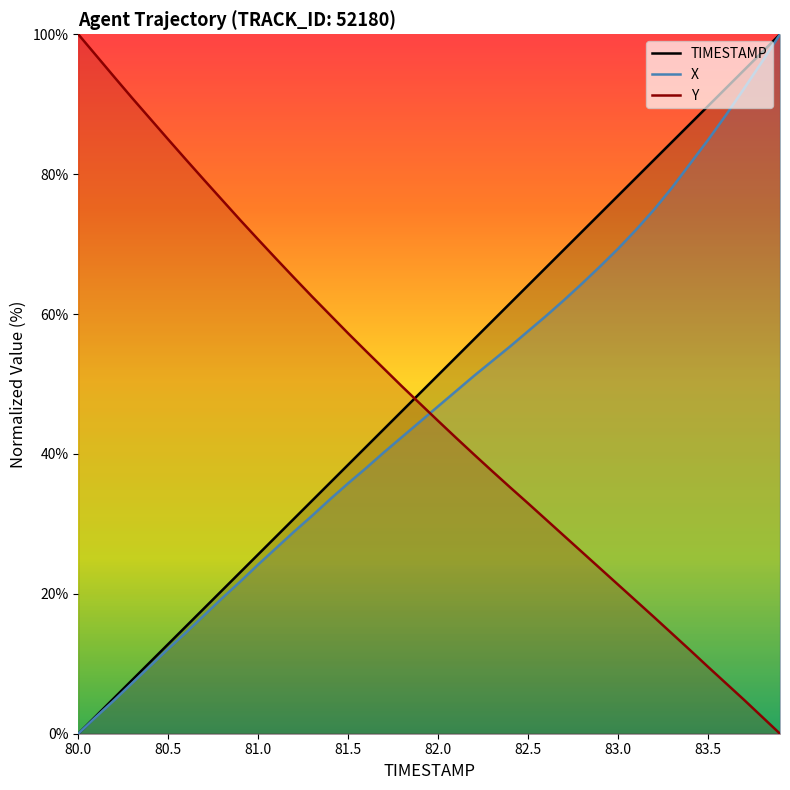

Which series has the widest spread of values?

TIMESTAMP